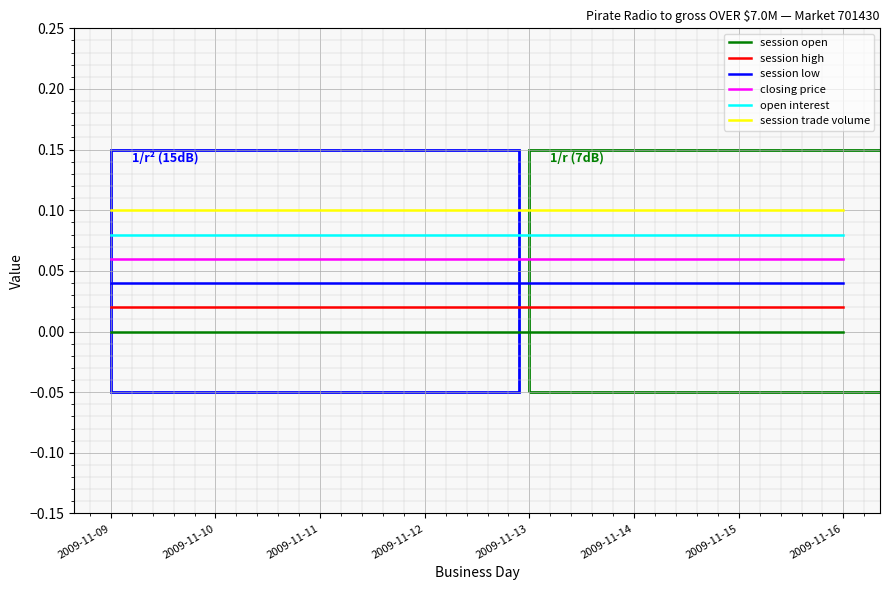

Rank the series by their maximum value, from highest to lowest.

session trade volume, open interest, closing price, session low, session high, session open